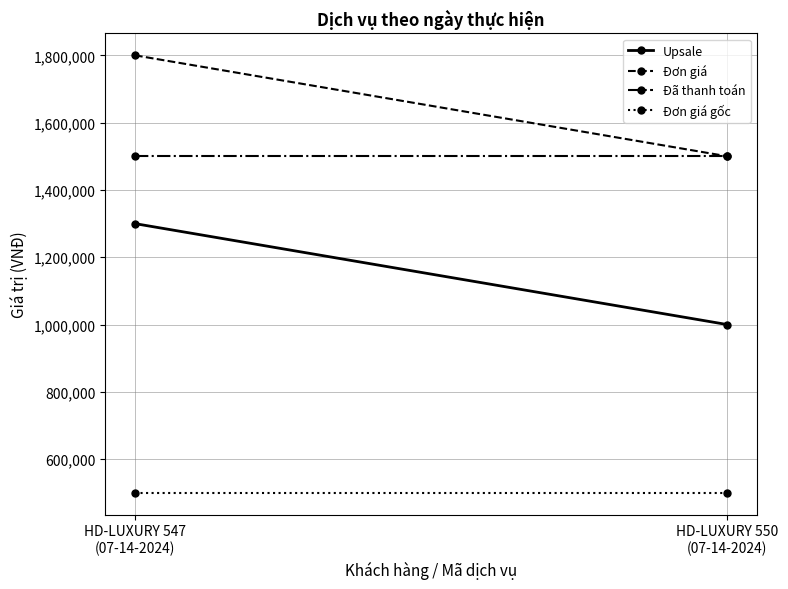

Which series has the widest spread of values?

Upsale